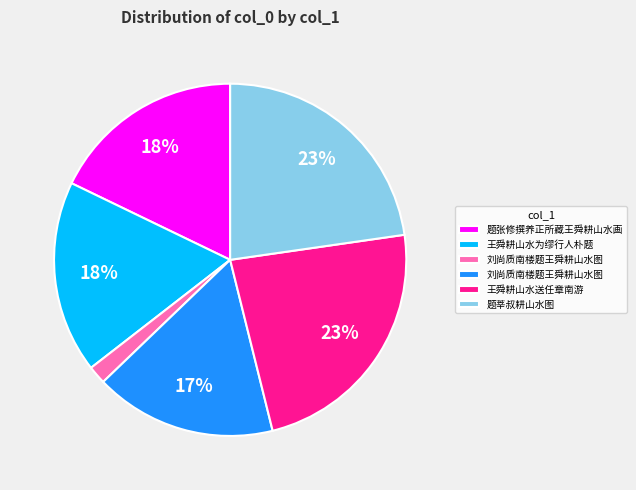

Does any single category account for the majority?

No